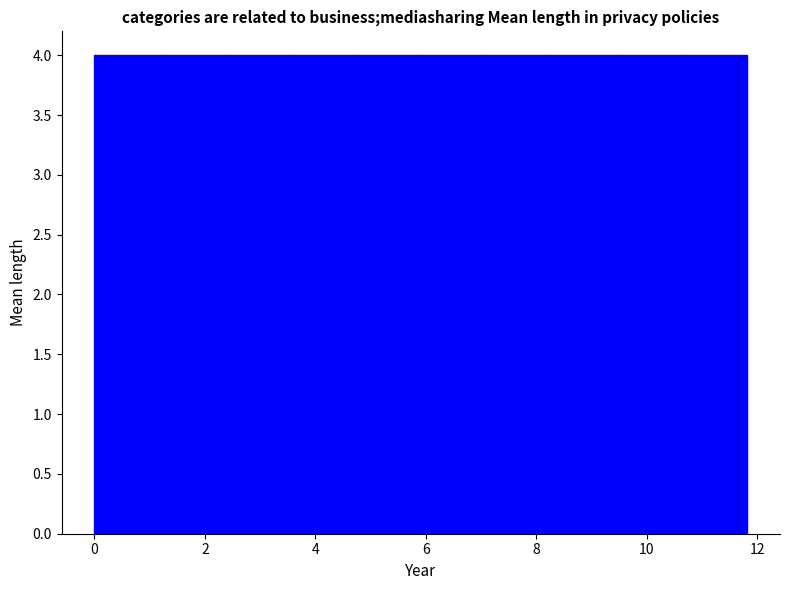

Reading left to right, list every bar in this chart as the range it spans on the x-axis followed by its height. Neither the bar edges nor the heights are printed on the chart, so give them approximately, as read against the axes.

0.0 to 1.2: 4
1.2 to 2.4: 4
2.4 to 3.6: 4
3.6 to 4.8: 4
4.8 to 6.0: 4
6.0 to 7.0: 4
7.0 to 8.2: 4
8.2 to 9.4: 4
9.4 to 10.6: 4
10.6 to 11.8: 4